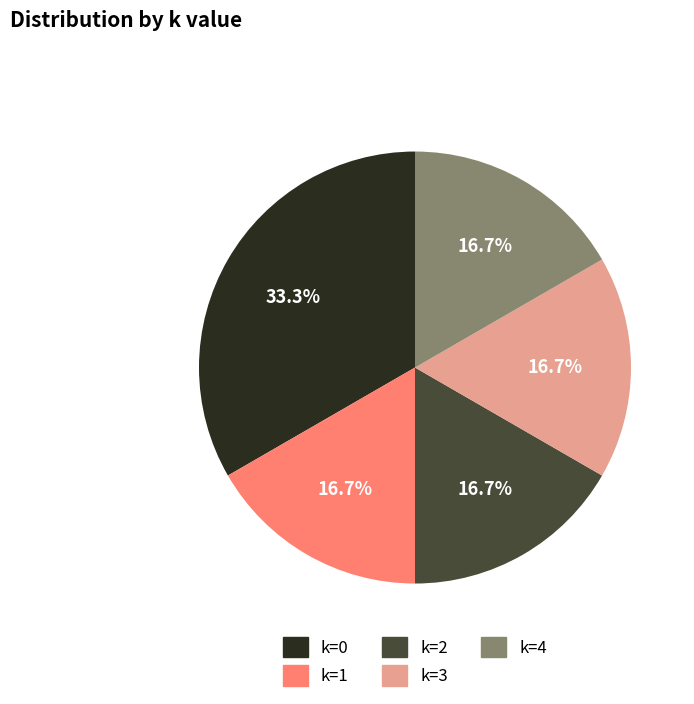

Is there a majority slice in this chart?

No